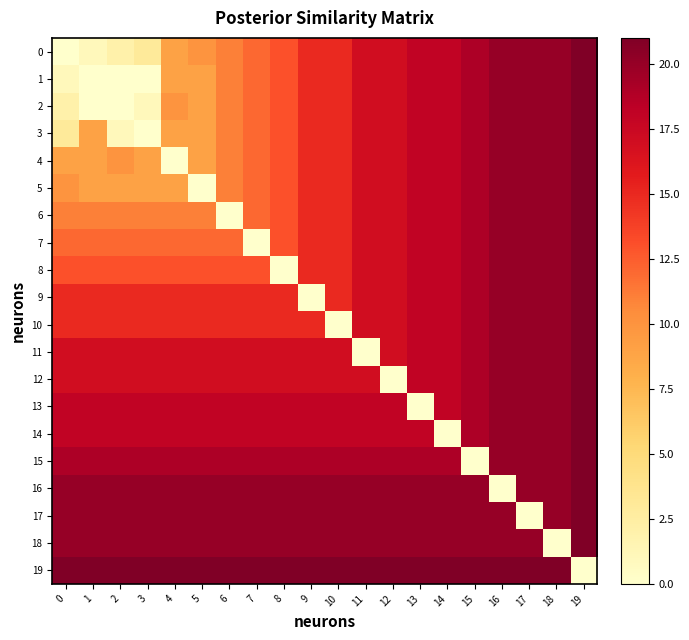

At 16, list the series in order from largest to smallest.

19, 0, 1, 2, 3, 4, 5, 6, 7, 8, 9, 10, 11, 12, 13, 14, 15, 17, 18, 16